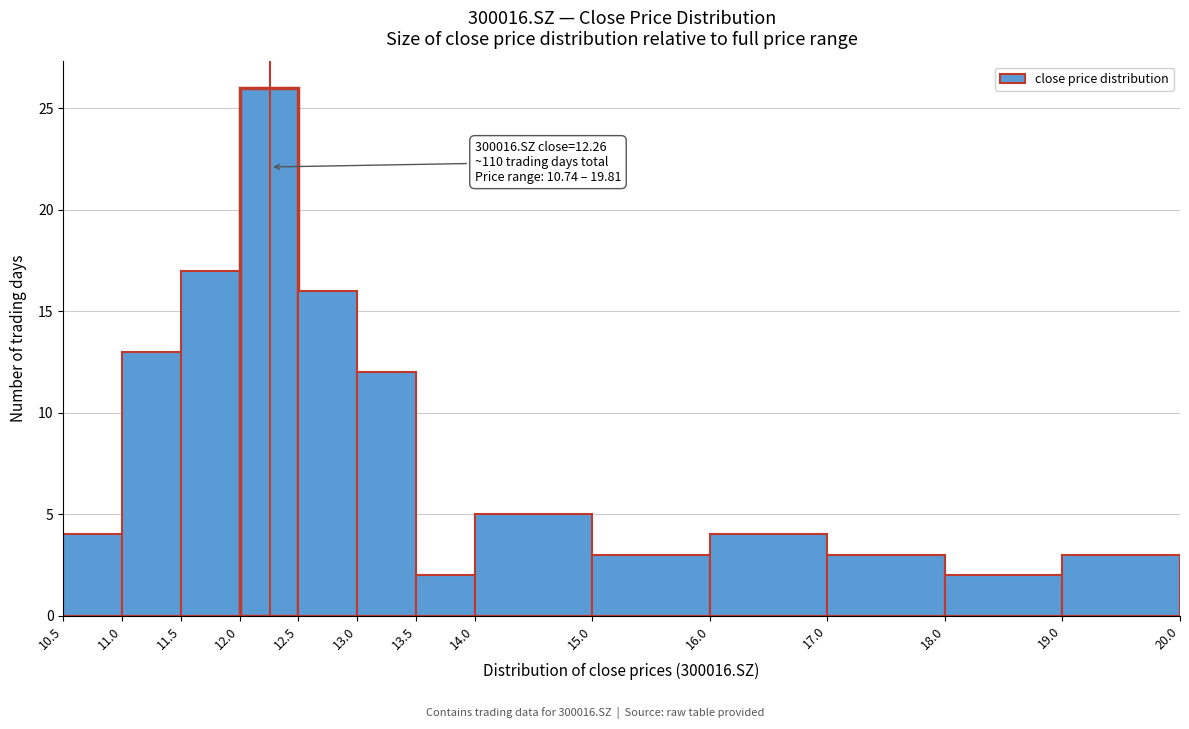

Over which range of the x-axis is the bar tallest?

12.0 to 12.5